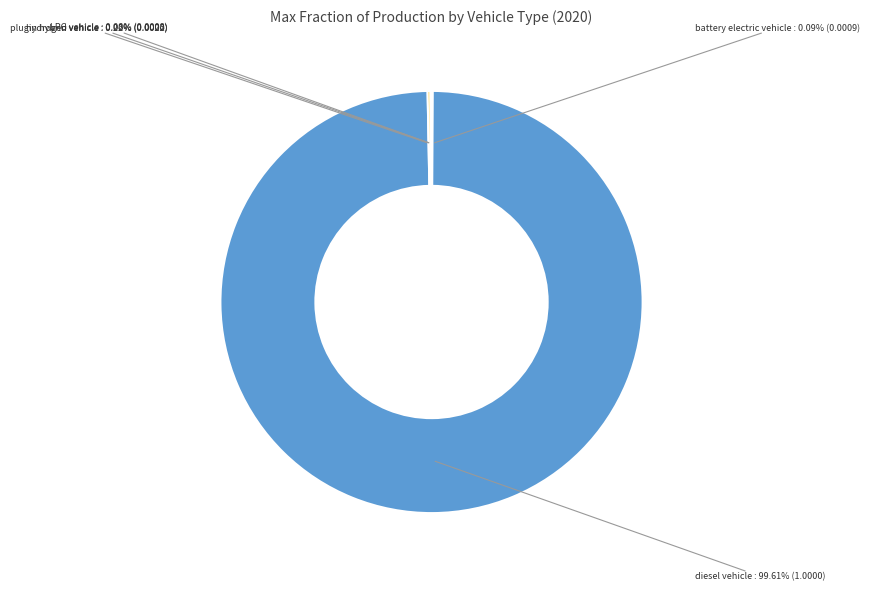

Which slice is the largest?

diesel vehicle